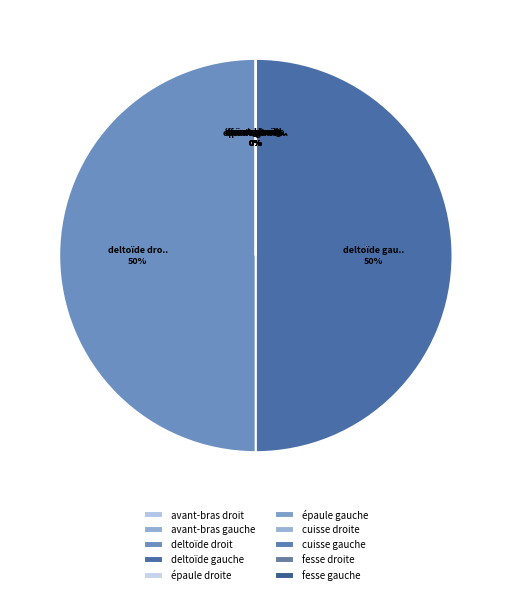

Which slice is the largest?

deltoïde gauche